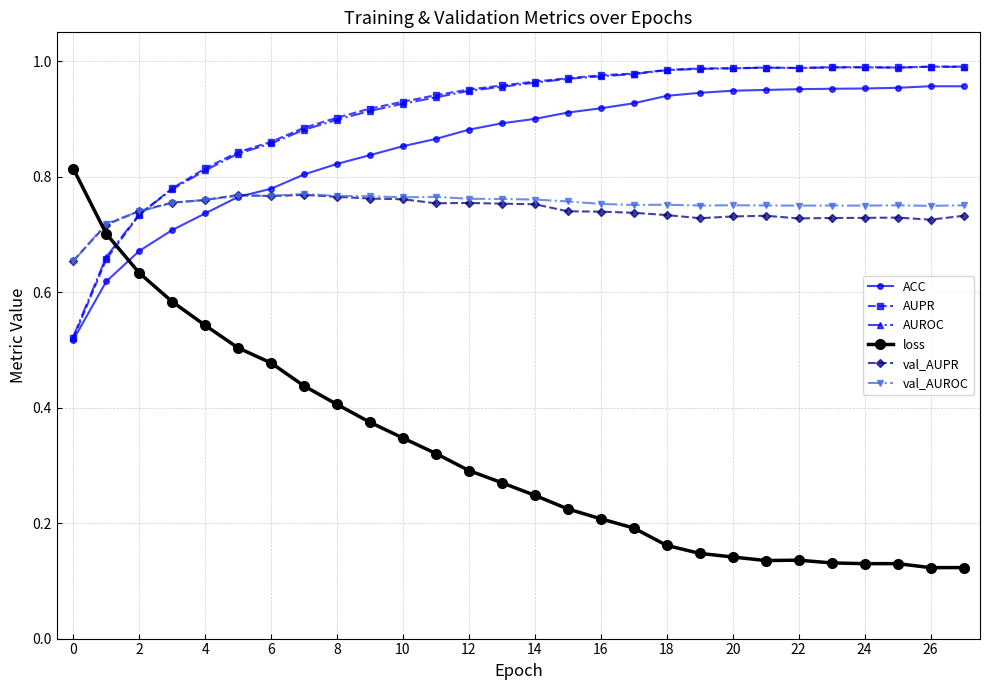

How many intersections are there between loss and AUROC?

1